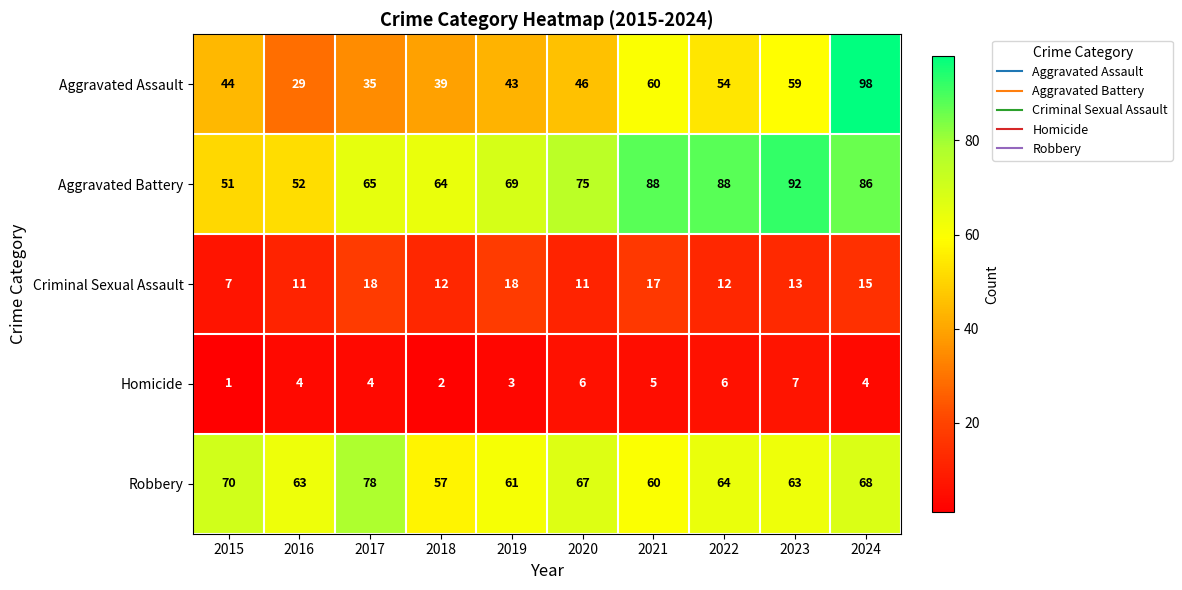

Rank the series by their maximum value, from highest to lowest.

Aggravated Assault, Aggravated Battery, Robbery, Criminal Sexual Assault, Homicide